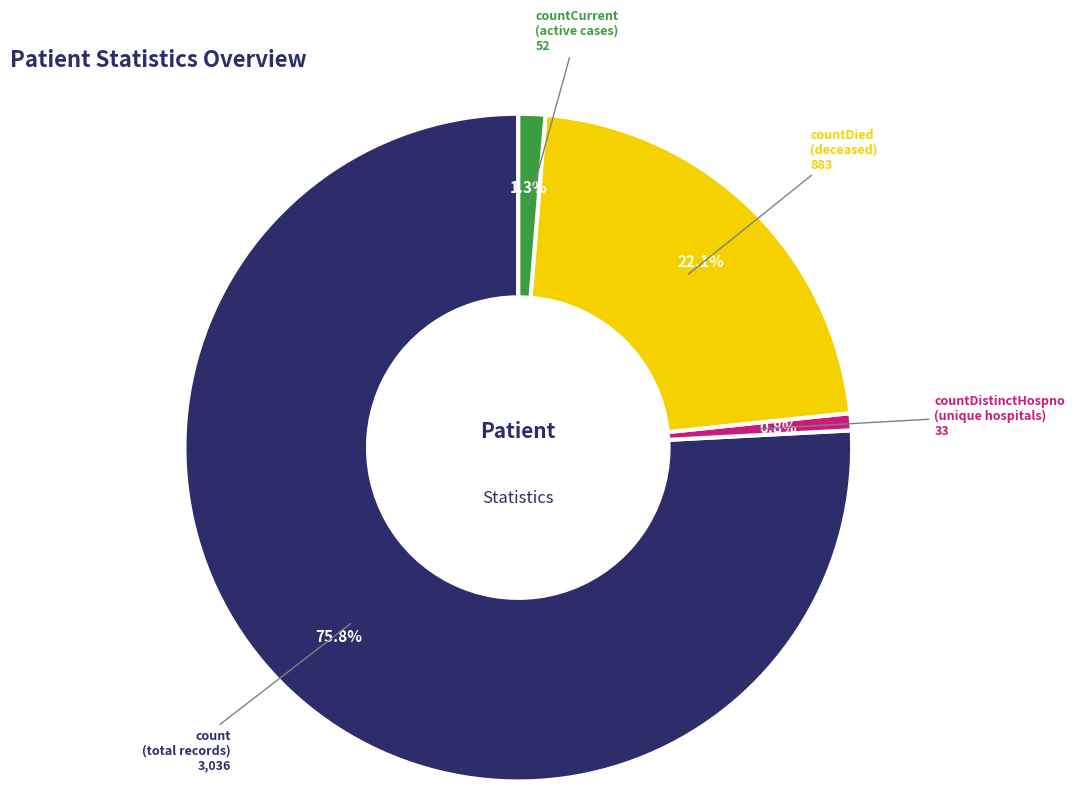

How many segments does this pie chart have?

4